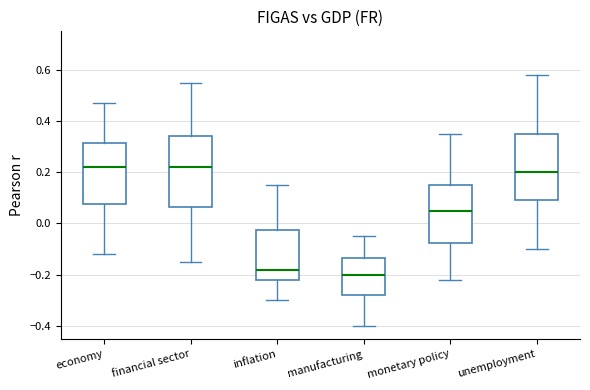

Reading left to right, transcribe this box plot: for each box, give where its median line is, the range the box spans, and where its two whiskers end, as read against the y-axis. The values are not printed on the chart, so give them approximately, as read against the axis.

economy: median 0.22, box 0.08 to 0.32, whiskers -0.12 to 0.48
financial sector: median 0.22, box 0.06 to 0.34, whiskers -0.14 to 0.56
inflation: median -0.18, box -0.22 to -0.02, whiskers -0.30 to 0.16
manufacturing: median -0.20, box -0.28 to -0.14, whiskers -0.40 to -0.04
monetary policy: median 0.06, box -0.08 to 0.16, whiskers -0.22 to 0.36
unemployment: median 0.20, box 0.10 to 0.36, whiskers -0.10 to 0.58